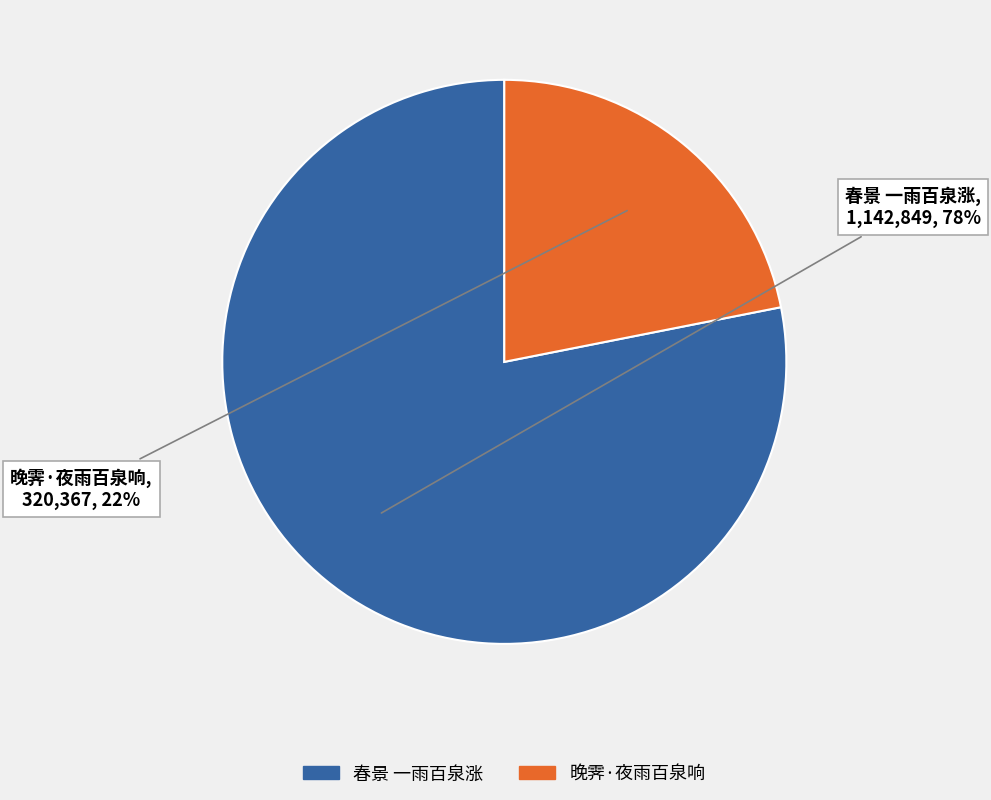

To the nearest percent, what is the combined percentage of 春景 一雨百泉涨 and 晚霁·夜雨百泉响?

100%